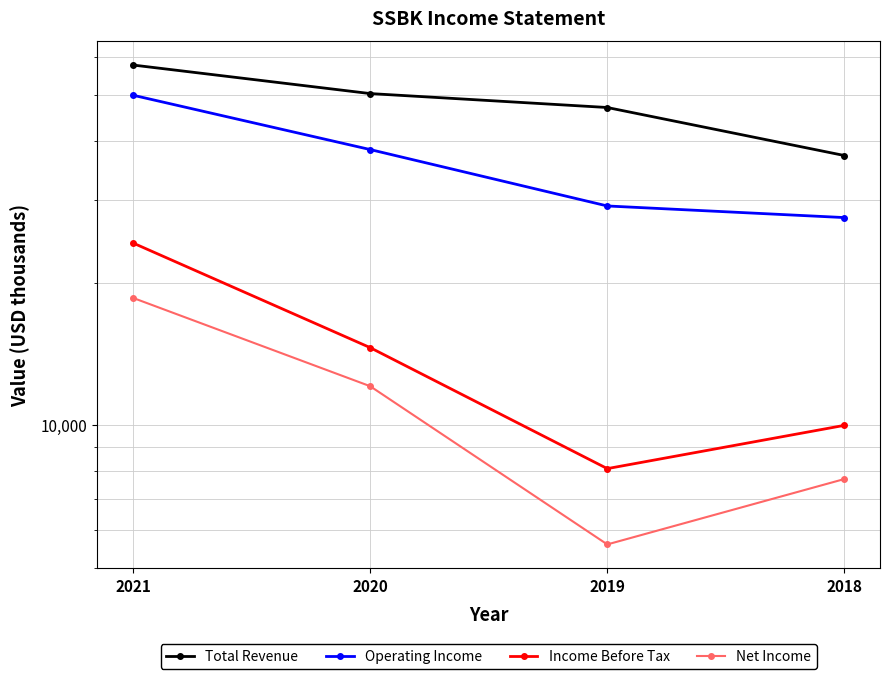

Which series has the largest range (max minus min)?

Operating Income